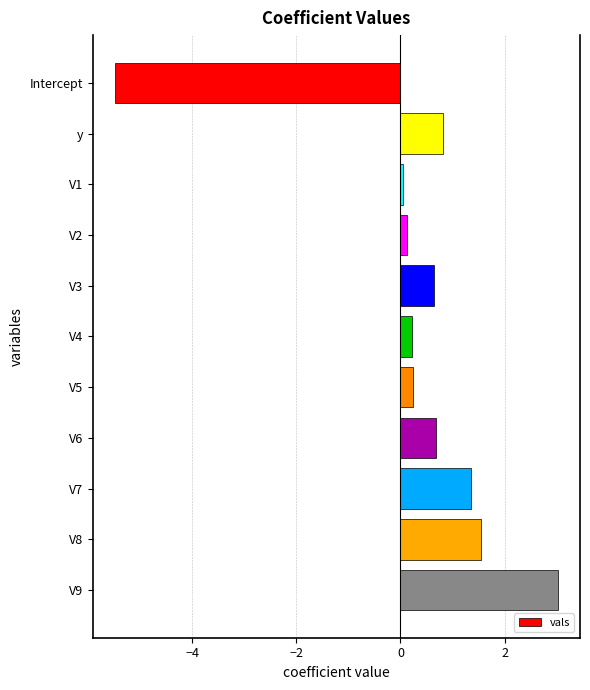

True or false: the data shows 0.2 at V4.

True